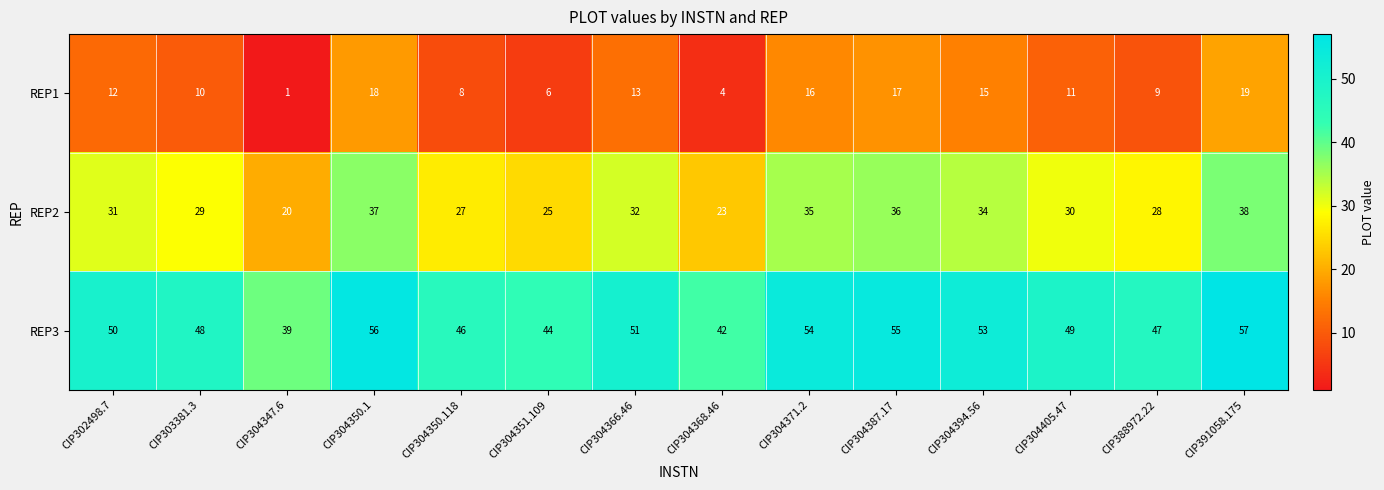

What is the difference between the highest and lowest values at CIP304405.47?

38